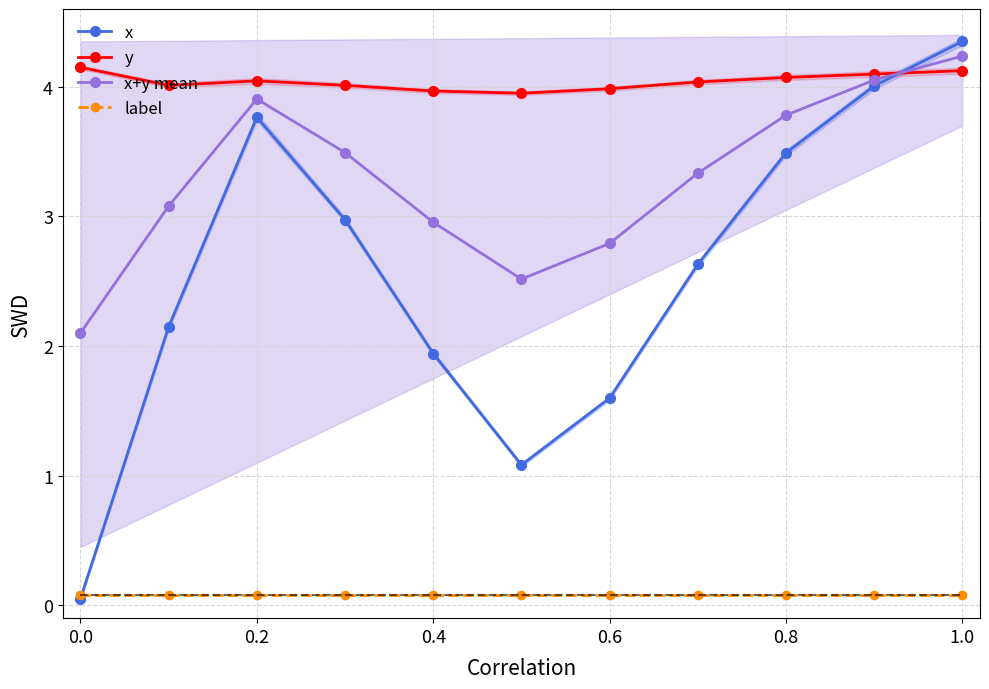

List the series in order of their overall mean, highest first.

y, x+y mean, x, label